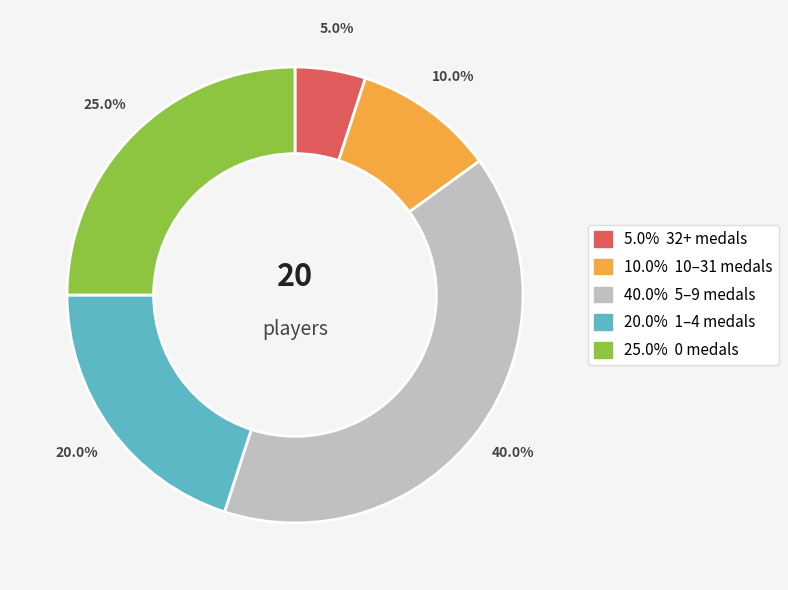

Does any single category account for the majority?

No